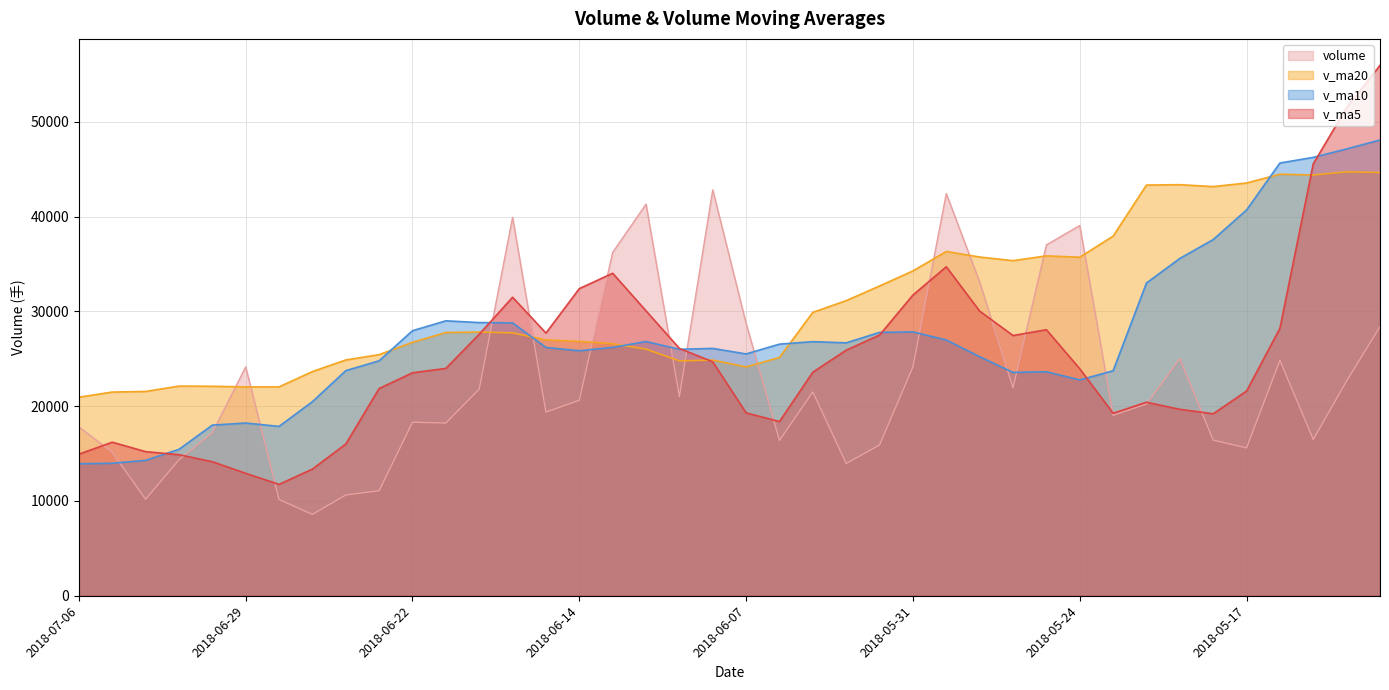

How many lines are shown in the chart?

4